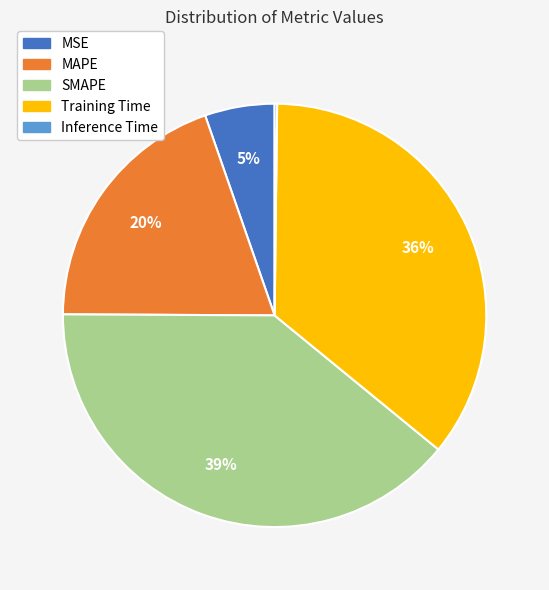

Is there a majority slice in this chart?

No